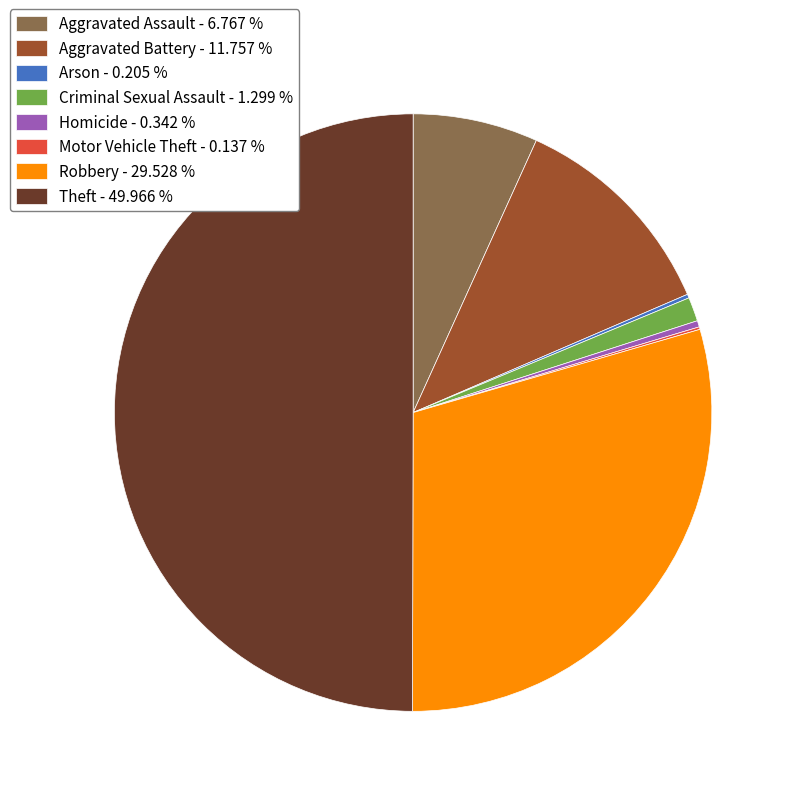

Does Aggravated Assault - 6.767 % represent more than half of the total?

No